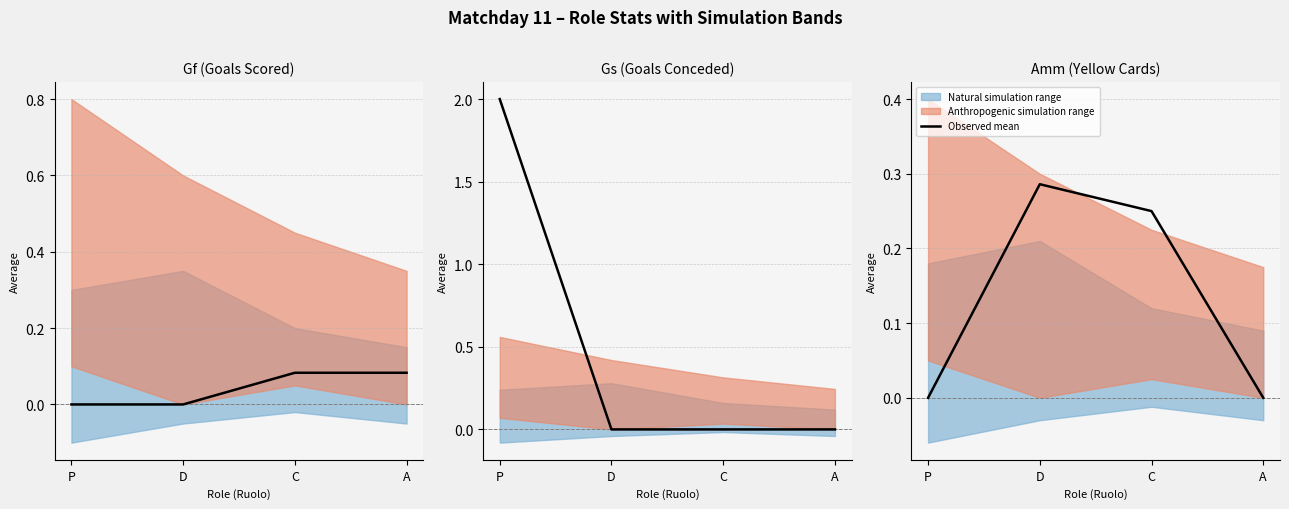

Count the values in the range 0 to 1.

4